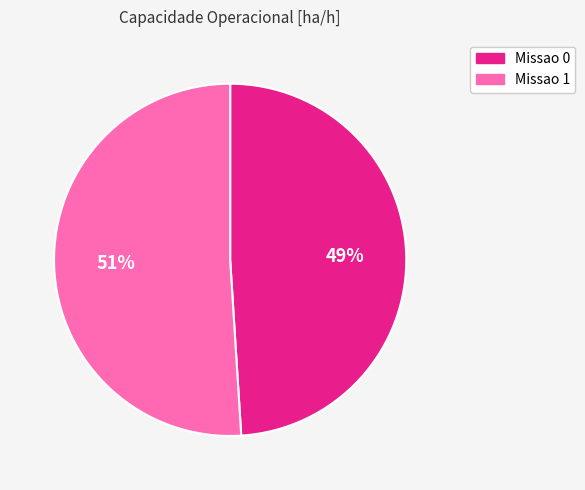

The Missao 1 slice represents 51% of the pie. True or false?

True